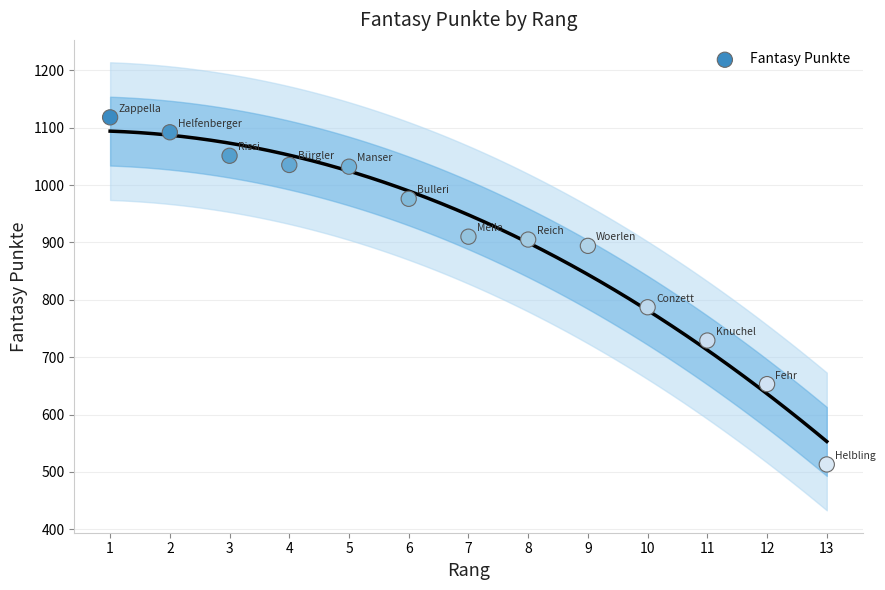

What Y value in the scatter plot is closest to 815?

787